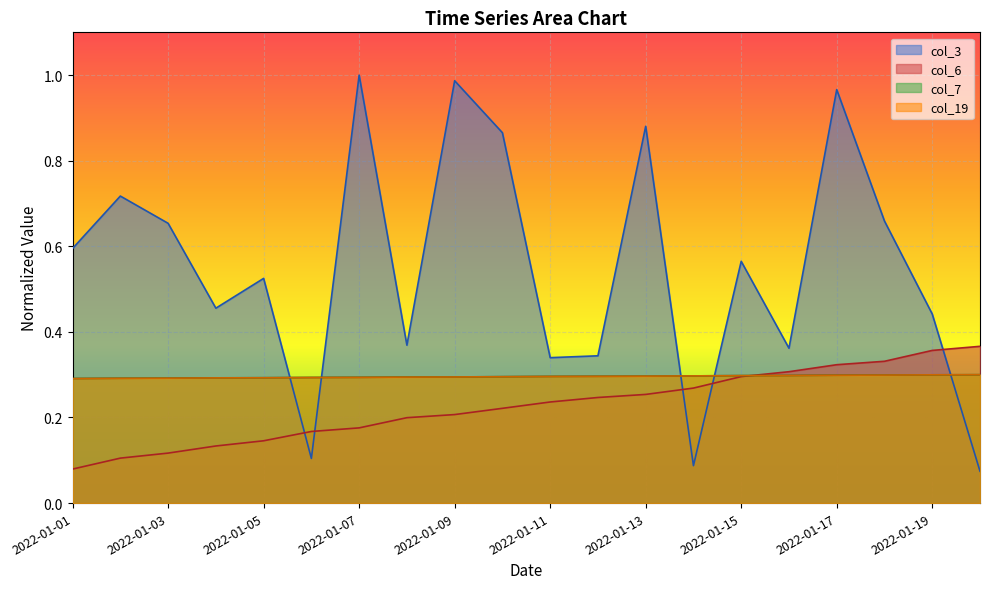

How many col_7 values are between 0 and 1?

20